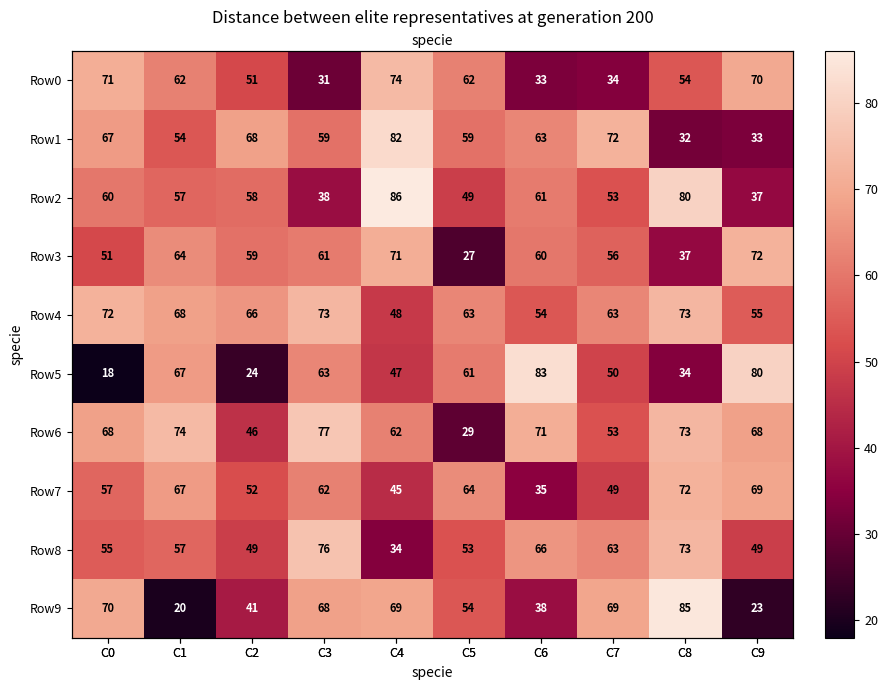

Which series has the largest total across all categories?

Row4